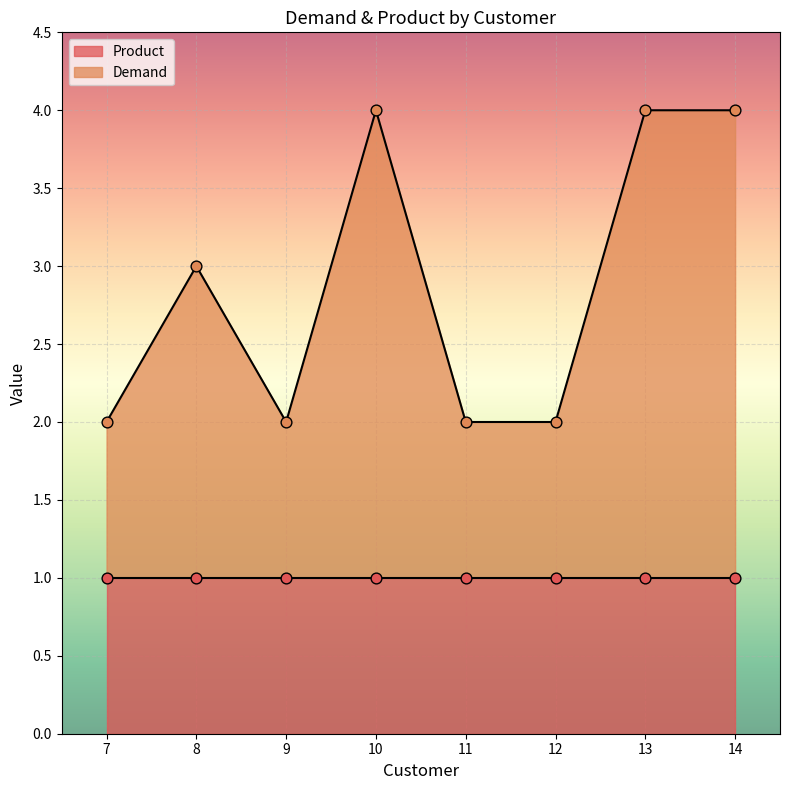

True or false: Demand has a value of 3 at 7.

False